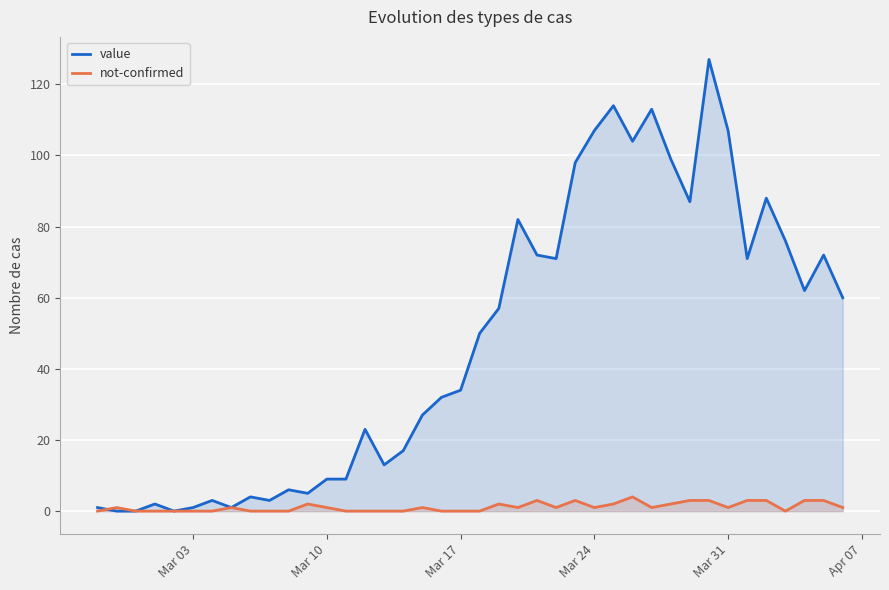

Which series changed the most between Mar 17 and Mar 24?

value